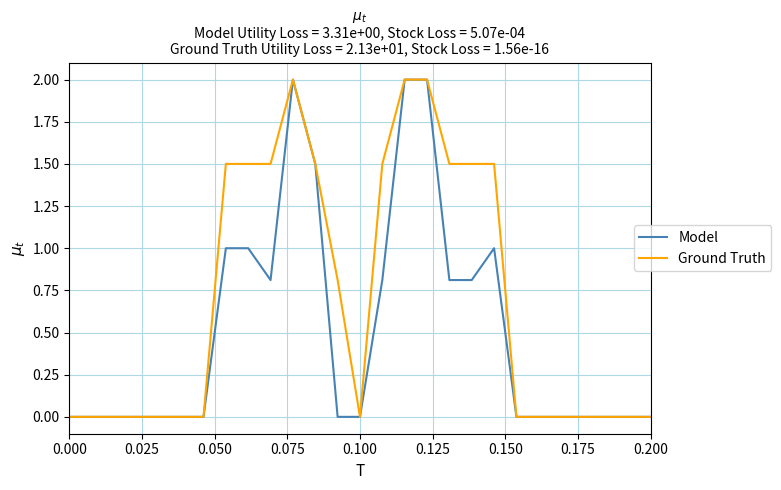

Which series has the largest total across all categories?

Ground Truth